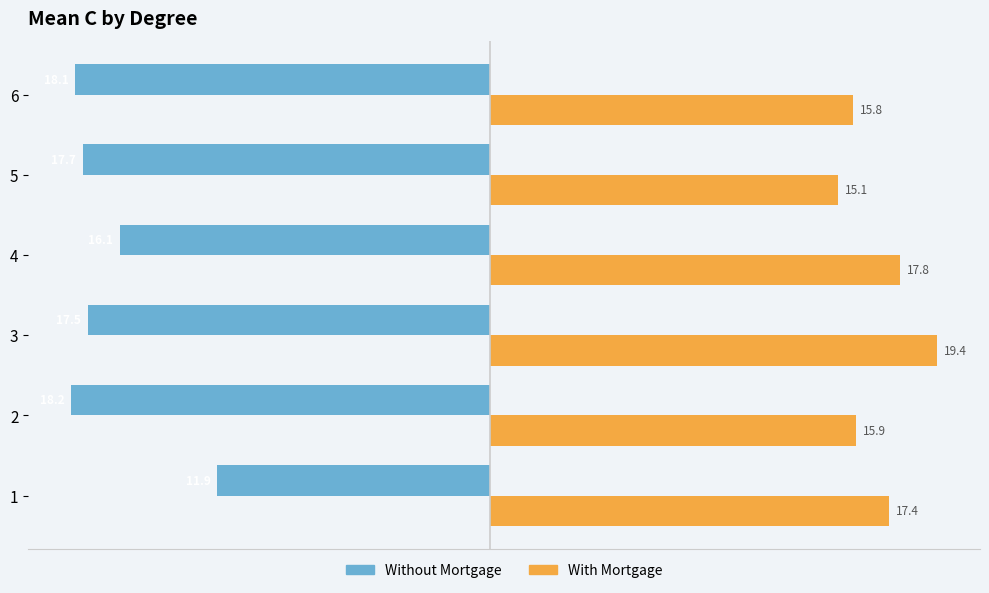

Which series has the largest range (max minus min)?

Without Mortgage